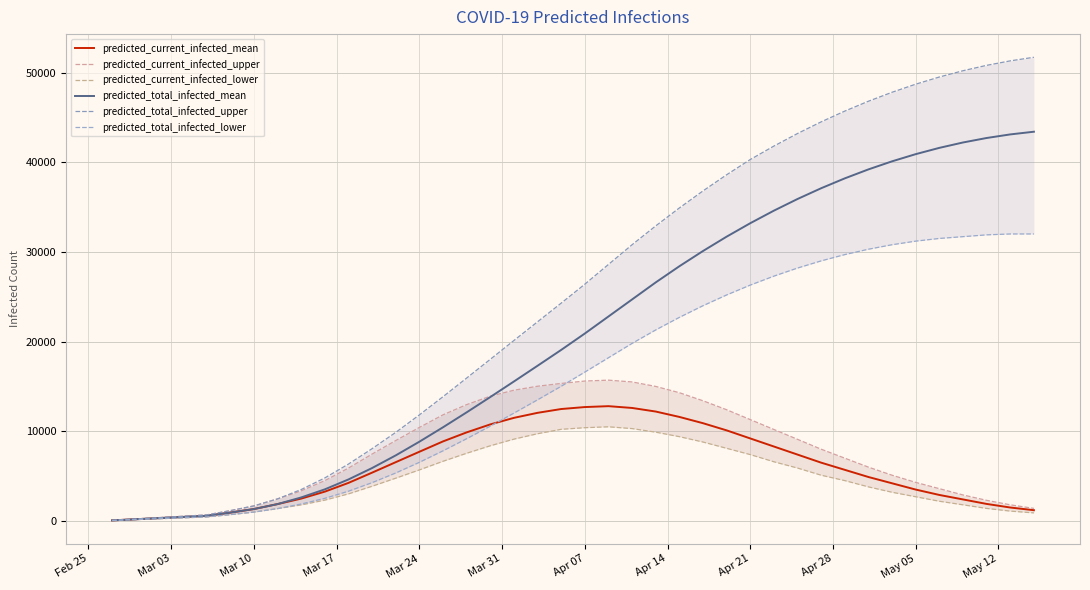

True or false: predicted_current_infected_upper and predicted_total_infected_lower intersect in this chart.

True